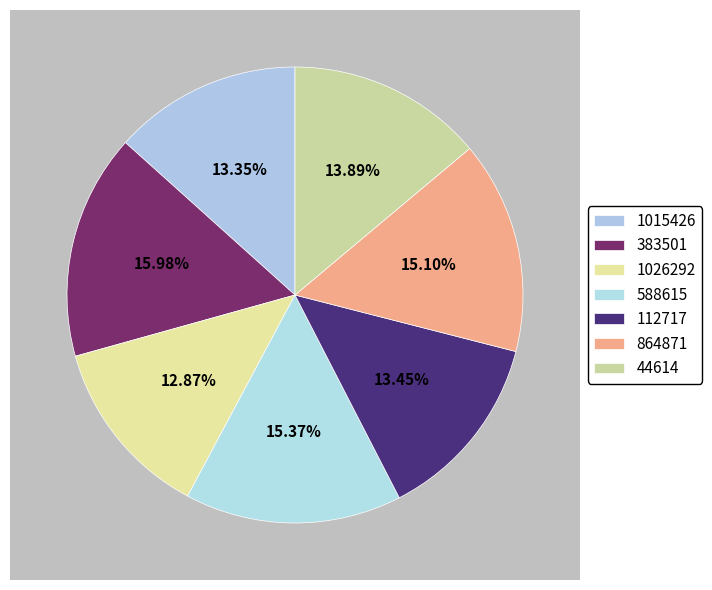

What is the largest slice in the pie chart?

383501